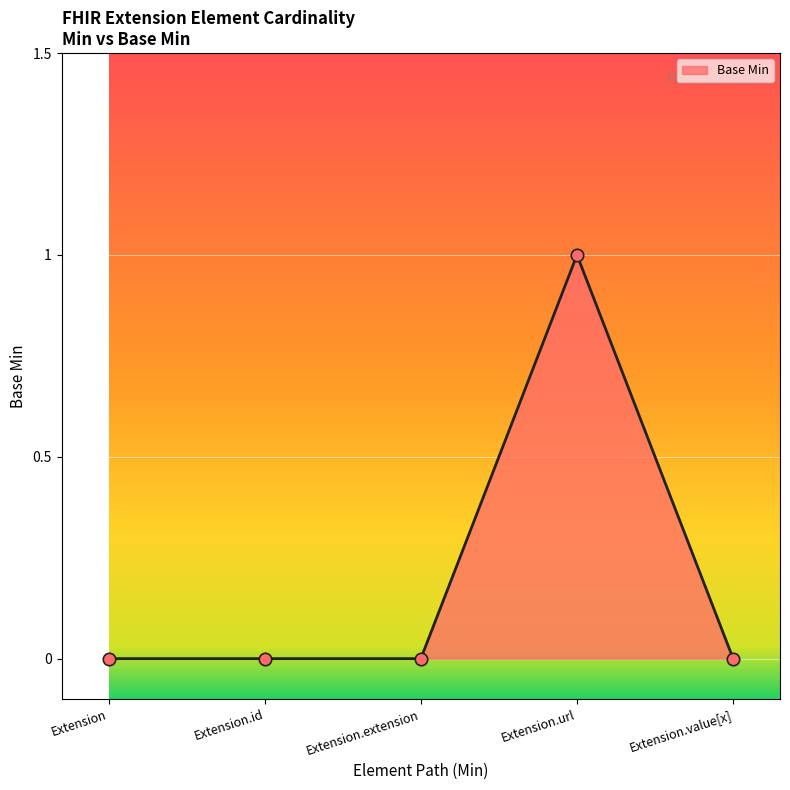

Between Extension.url and Extension, which is larger?

Extension.url